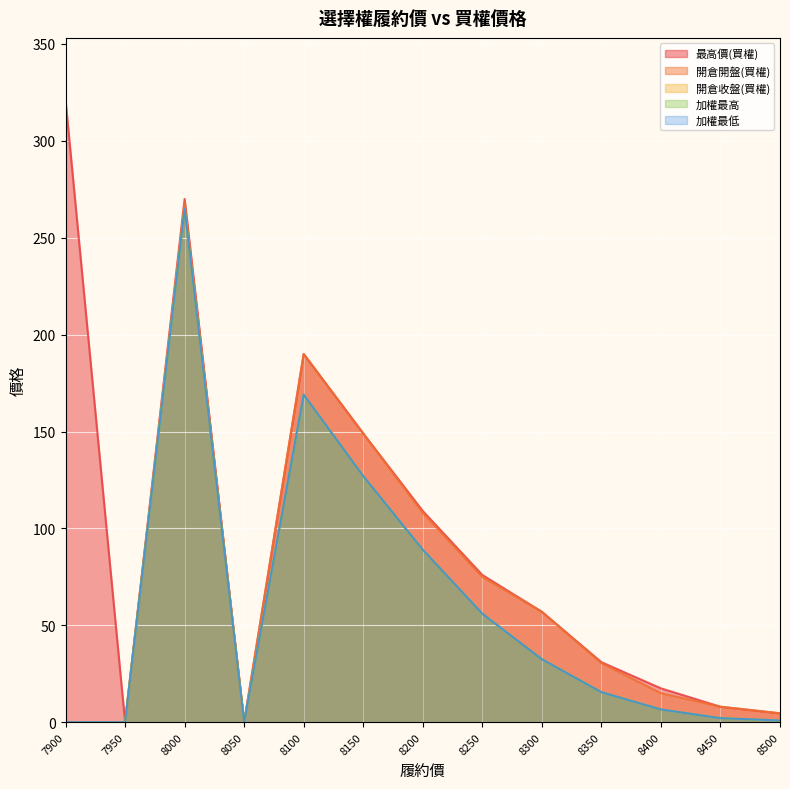

True or false: 開倉收盤(買權) and 最高價(買權) intersect in this chart.

False